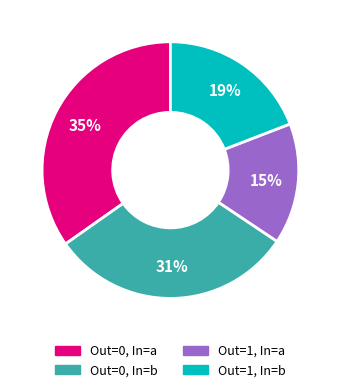

To the nearest percent, what is the difference between the largest and smallest slice percentages?

20%